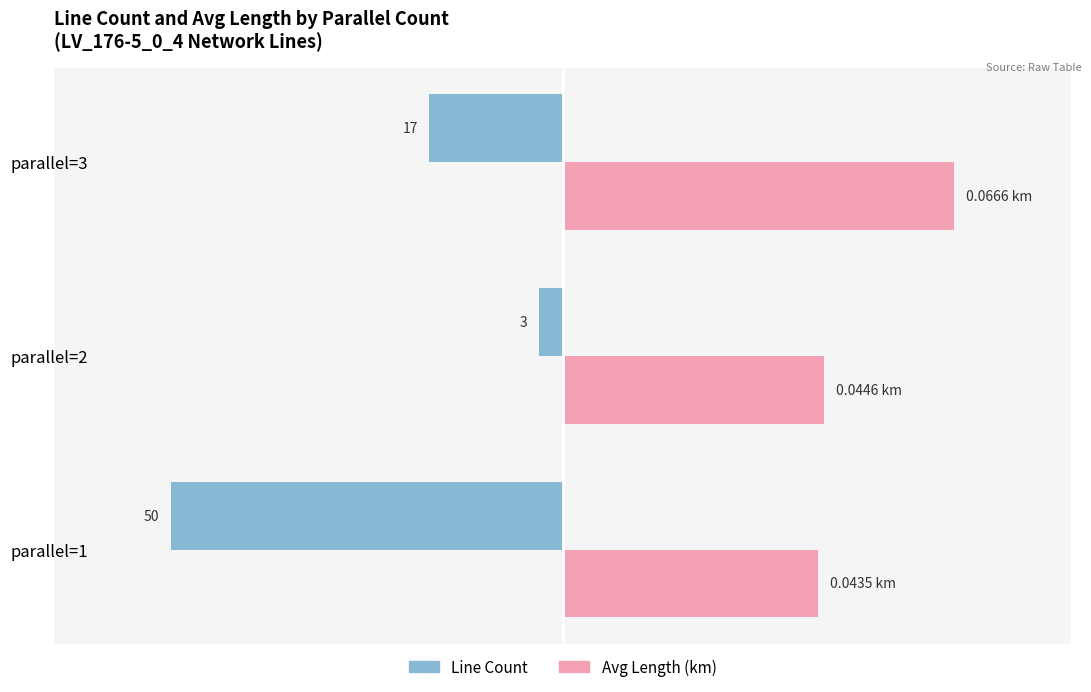

Which series has the widest spread of values?

Line Count